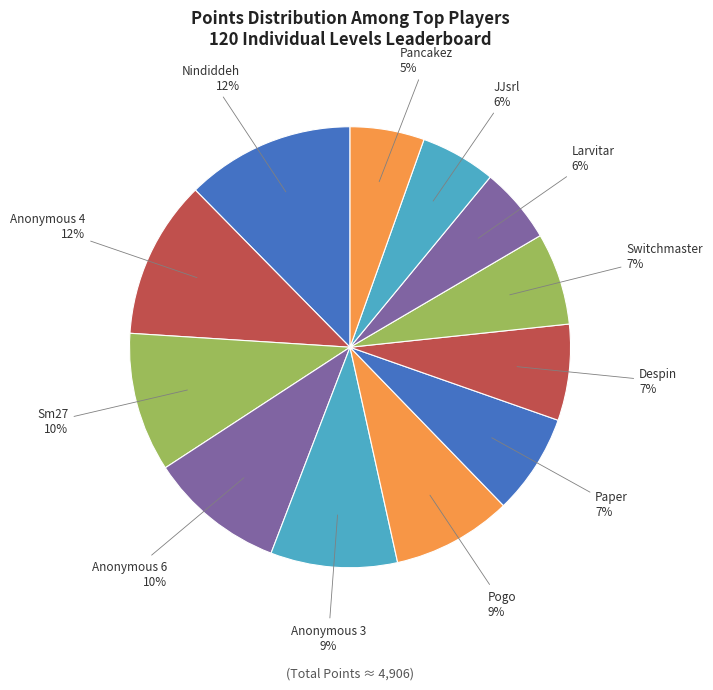

What is the ratio of the value at Anonymous 4 to the value at Switchmaster?

1.7